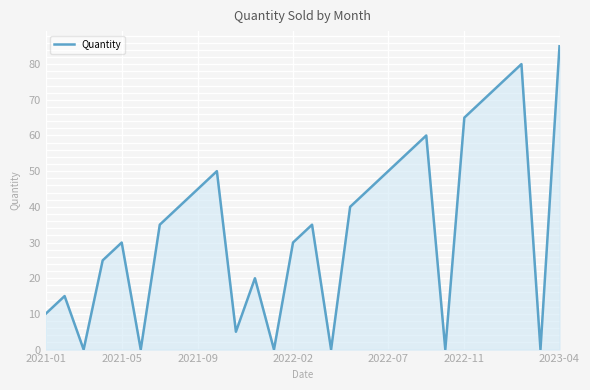

How many distinct data groups are displayed?

1